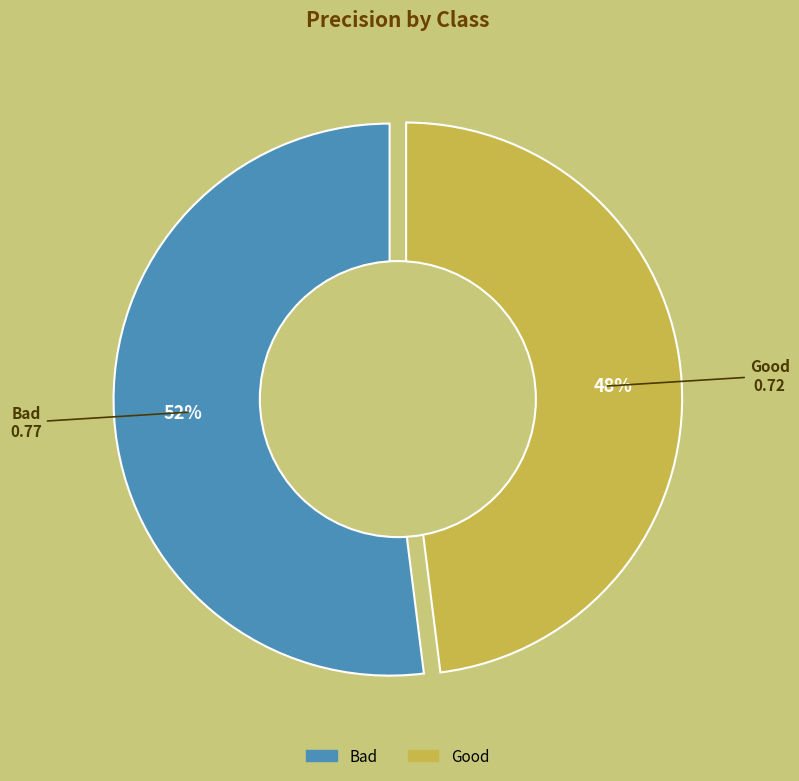

Does any single category account for the majority?

Yes